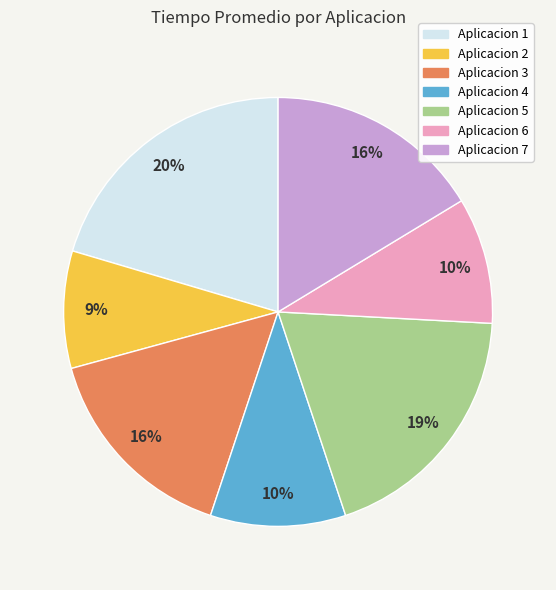

Is it true that Aplicacion 5 is 19% of the pie?

True